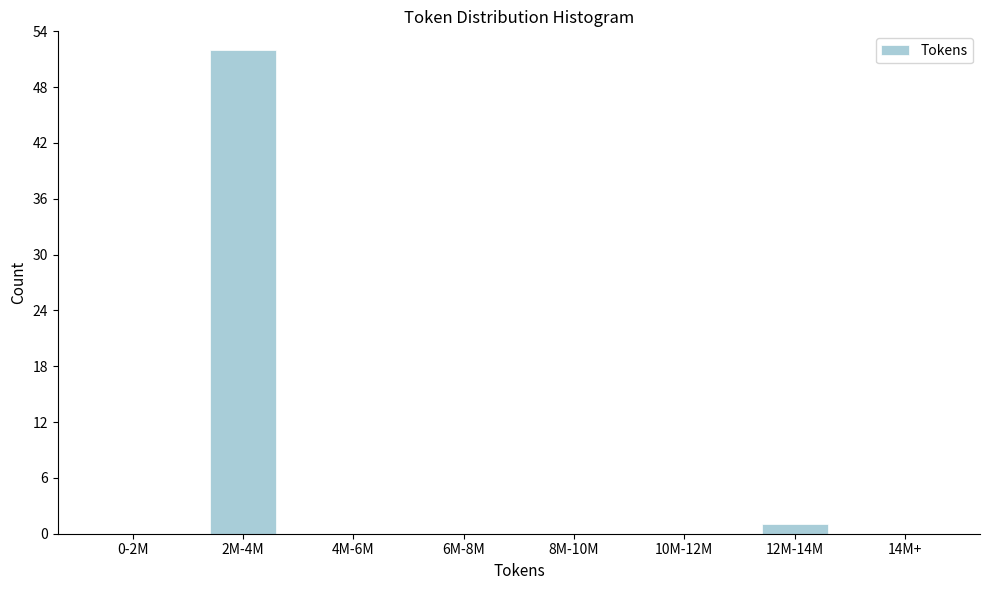

Reading right to left, list all the values displayed in this chart.

14M+=0	12M-14M=1	10M-12M=0	8M-10M=0	6M-8M=0	4M-6M=0	2M-4M=52	0-2M=0